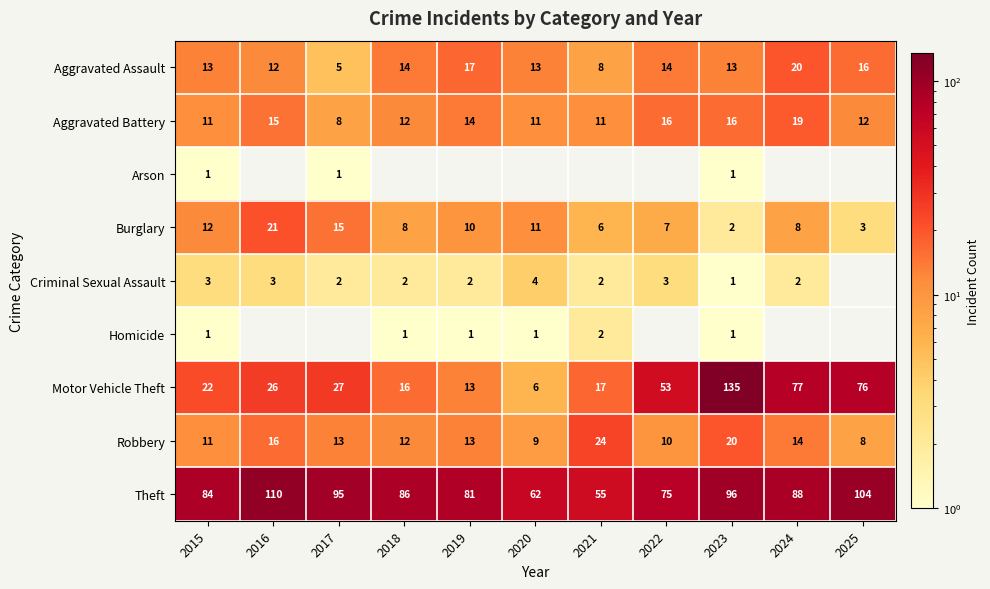

Which category has the lowest value in the Motor Vehicle Theft series?

2020